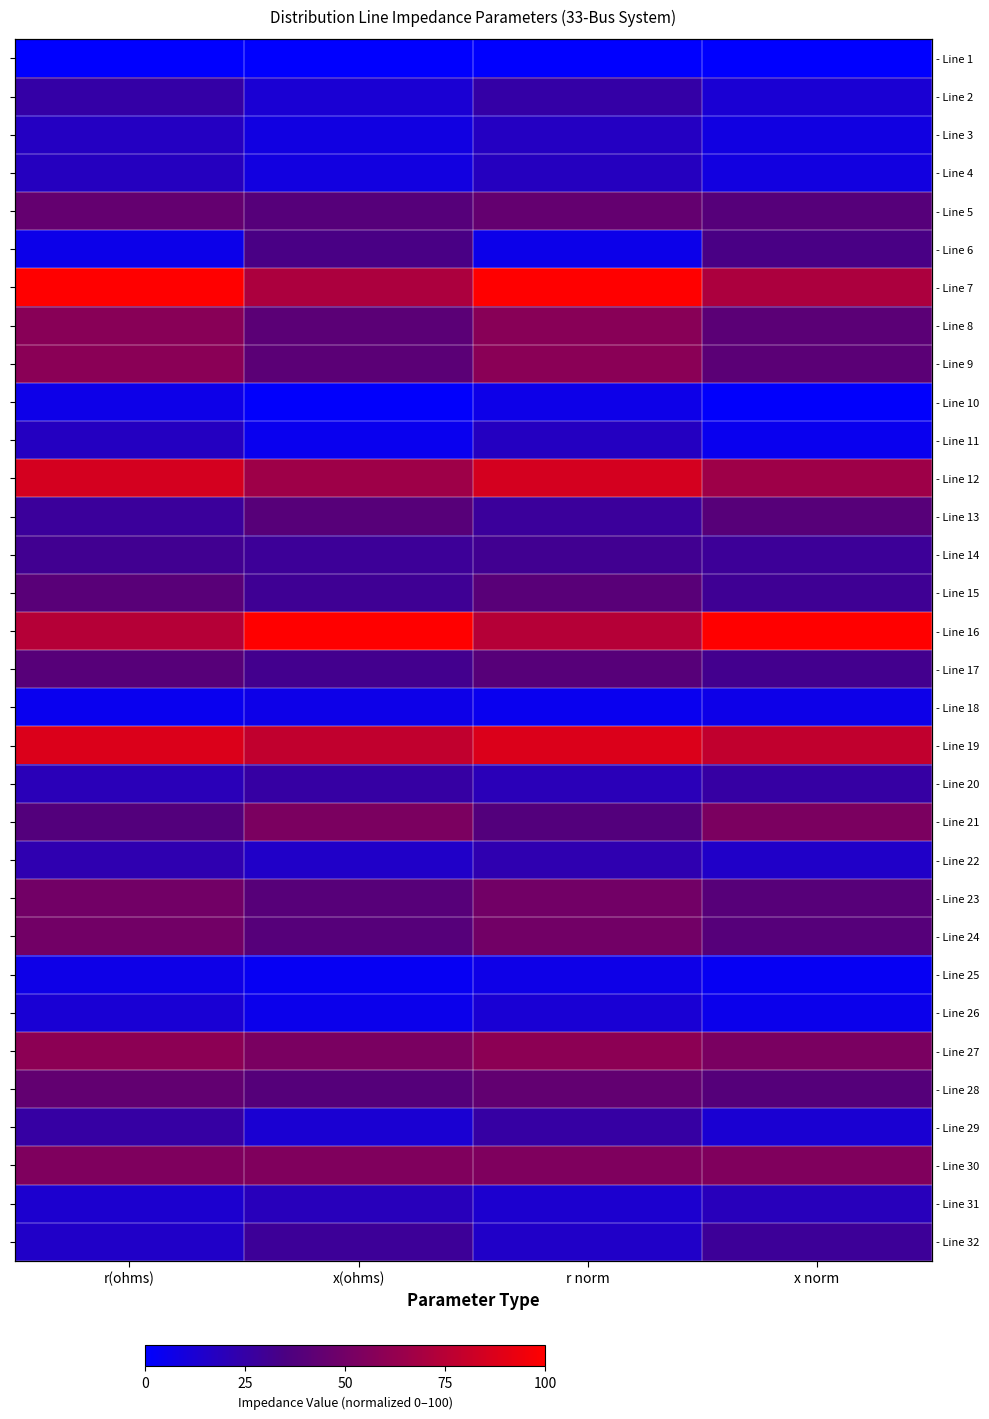

What is the difference between the highest and lowest values at r(ohms)?

100.0